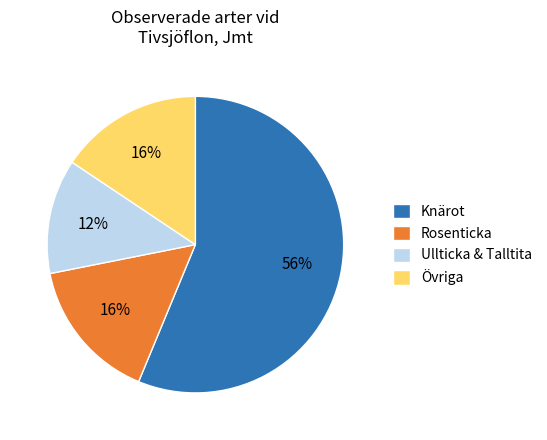

Which category has the smallest portion of the pie?

Ullticka & Talltita